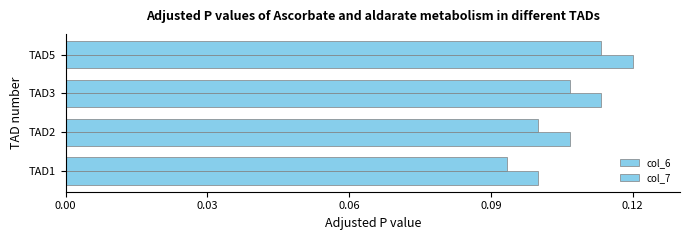

What is the smallest value displayed?

0.1